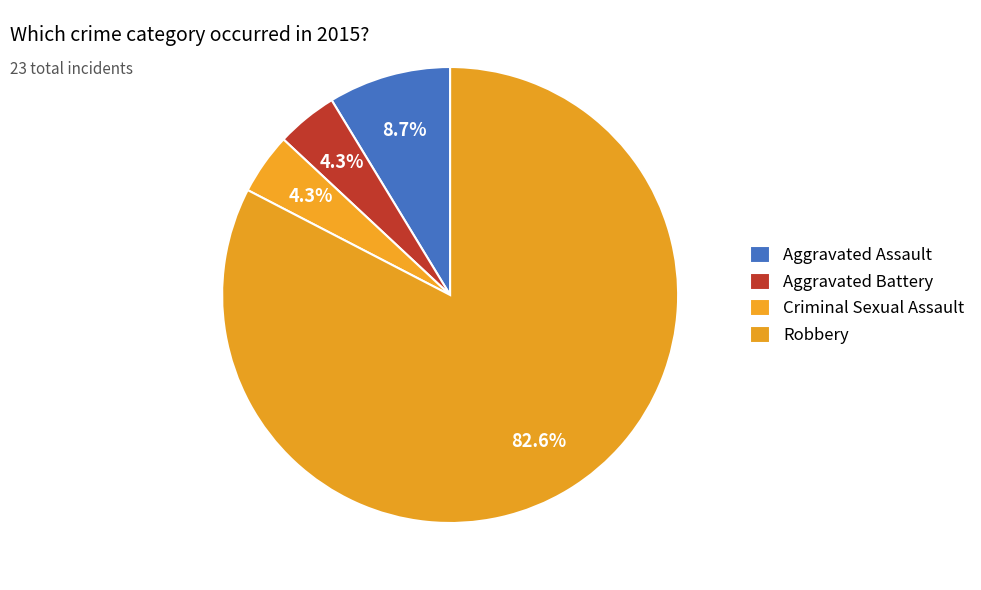

Which has a higher value, Aggravated Battery or Aggravated Assault?

Aggravated Assault